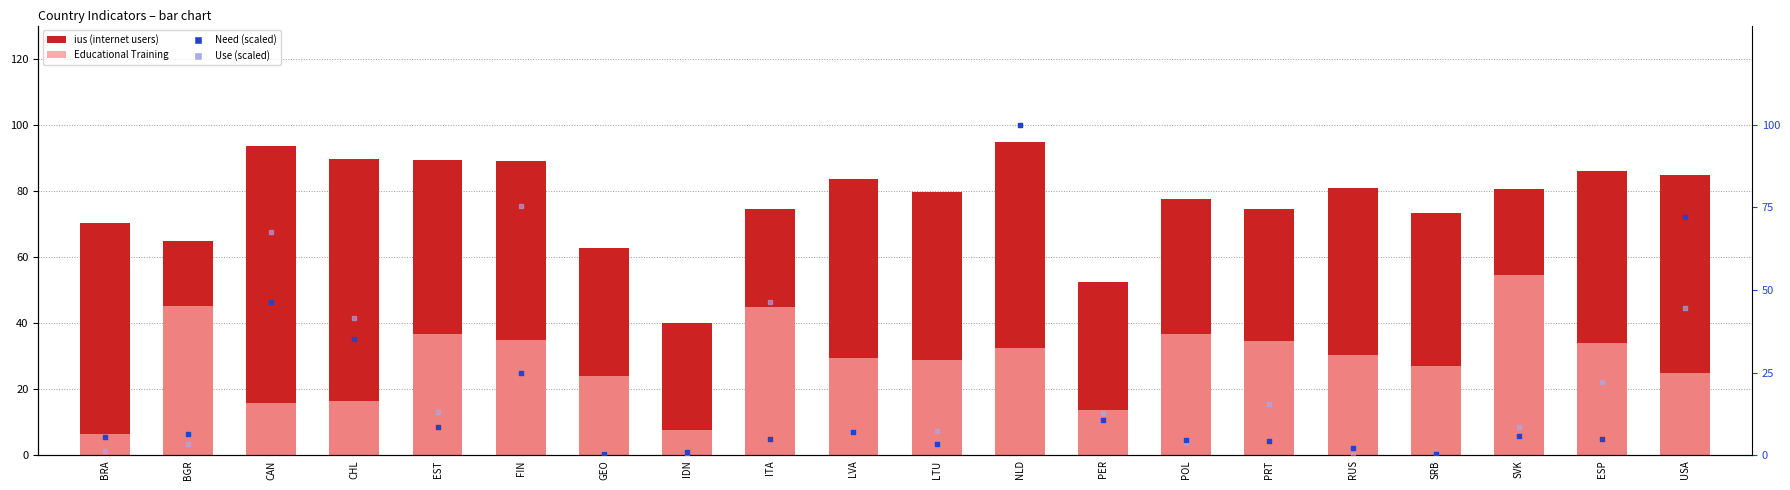

At how many categories does at least one series exceed 28?

20